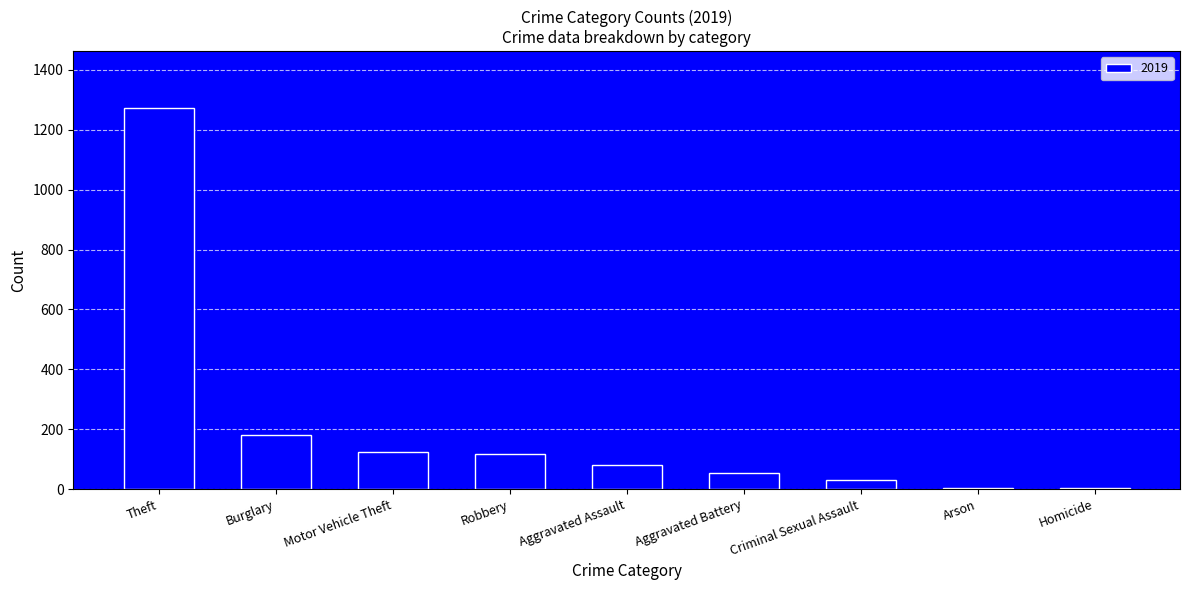

Are the bars grouped side by side (vs. stacked)?

No